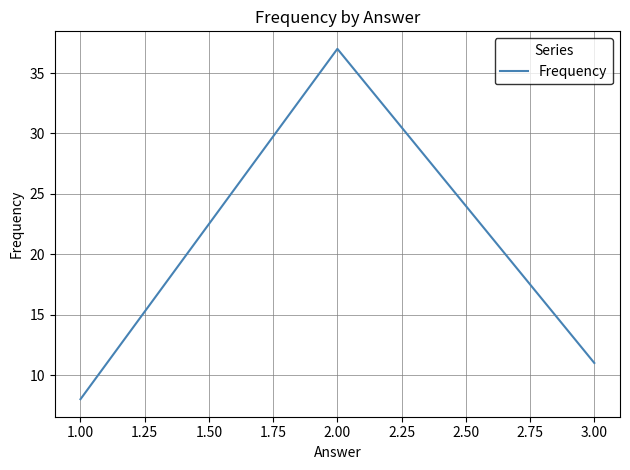

Does the chart have visible grid lines?

Yes